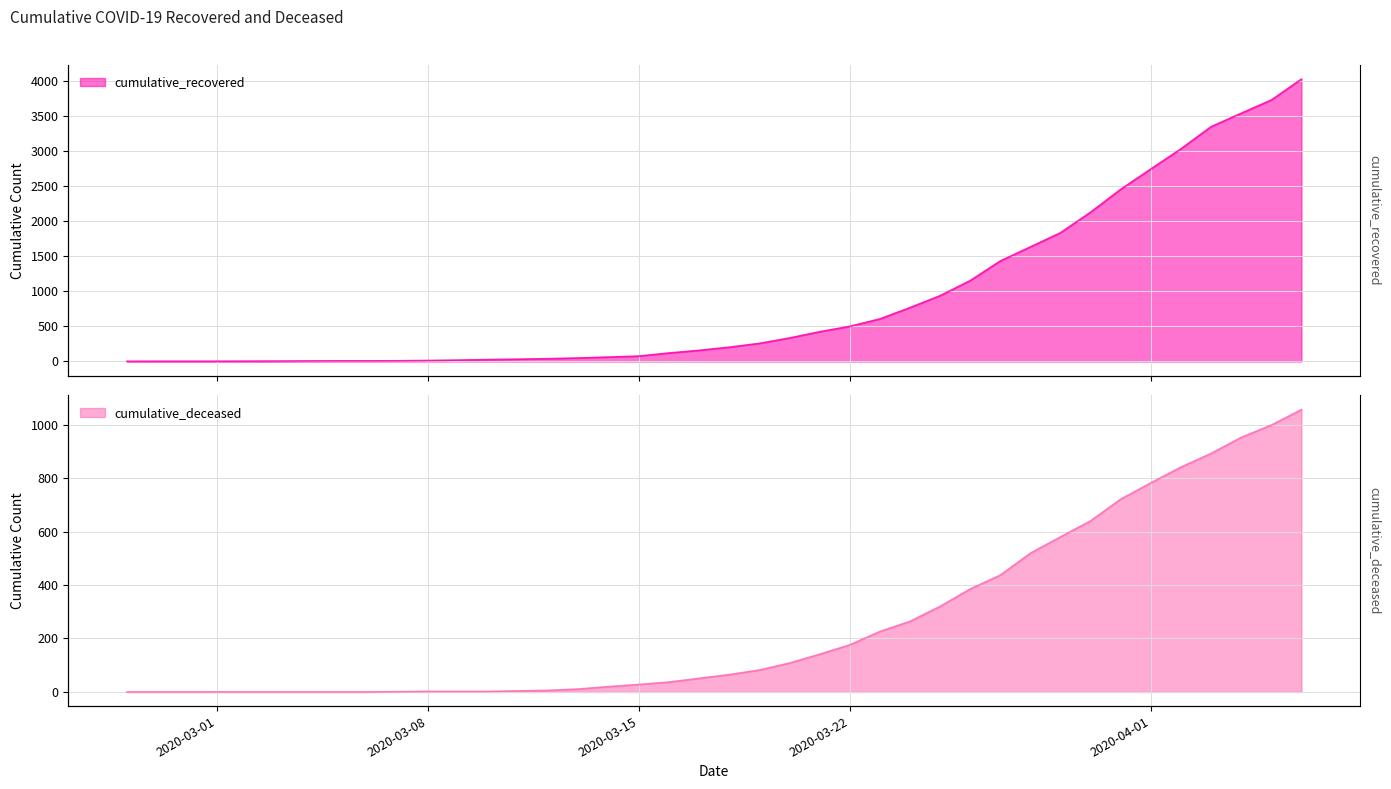

What is the label of the 5th point from the right?

2020-04-02